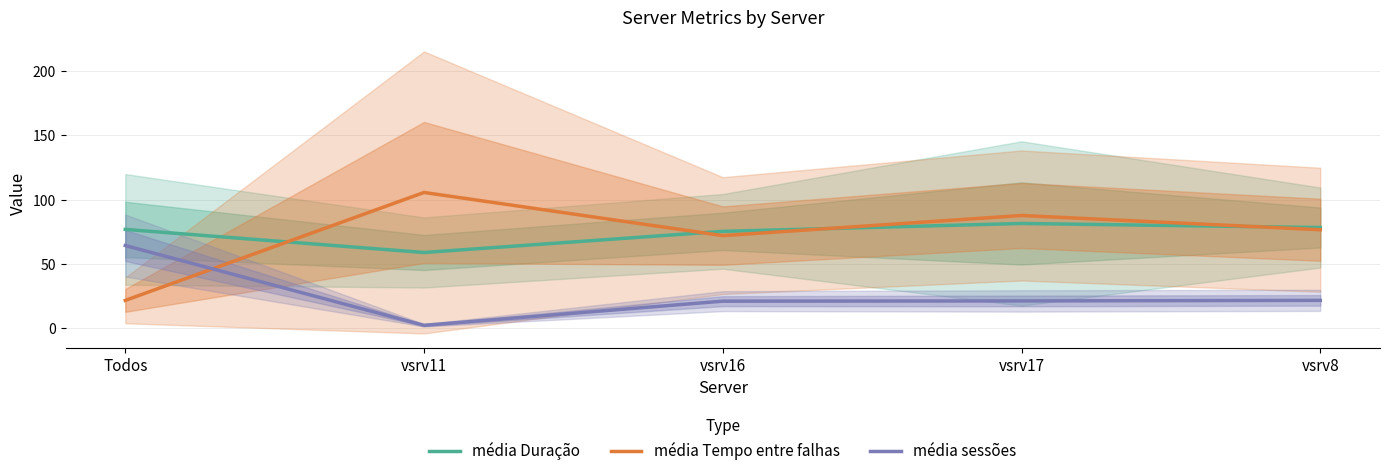

How many series are shown in this chart?

3